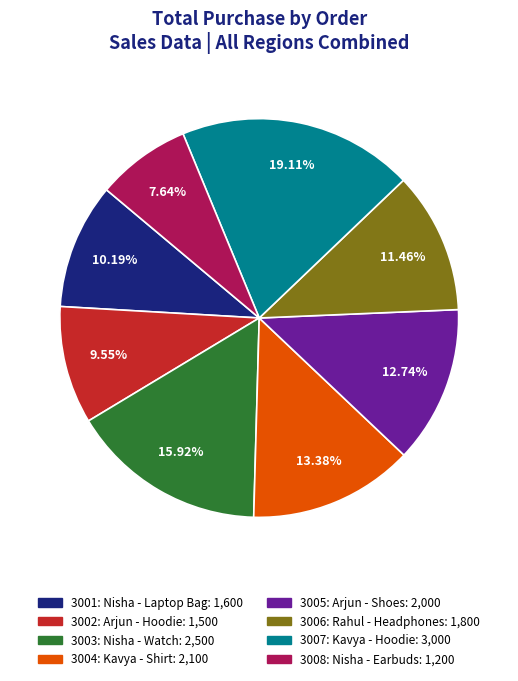

Is there any slice that represents more than half of the pie?

No